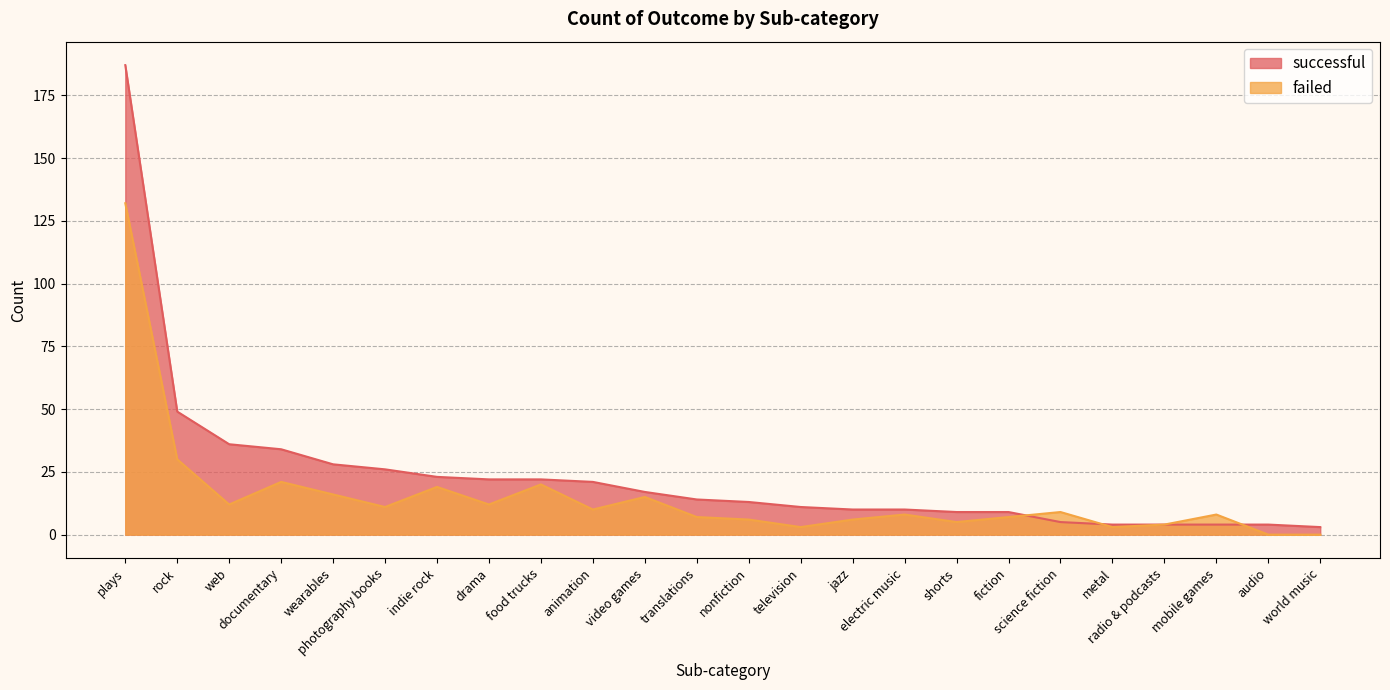

Which series has the largest total across all categories?

successful